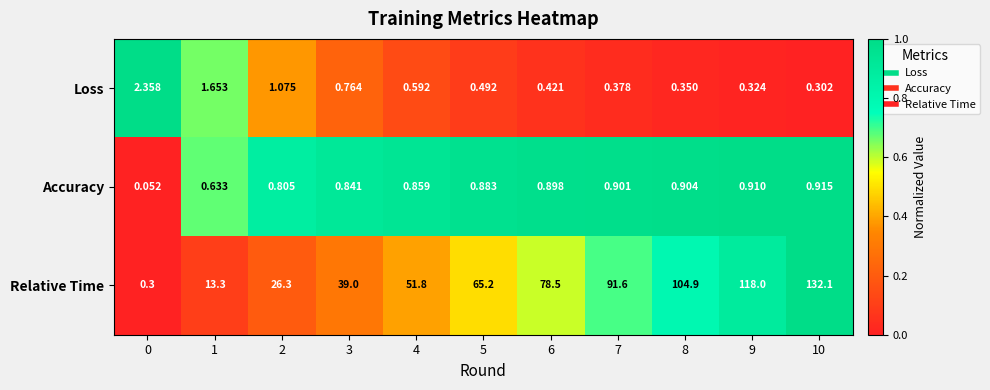

At which category is the sum across all series the highest?

10